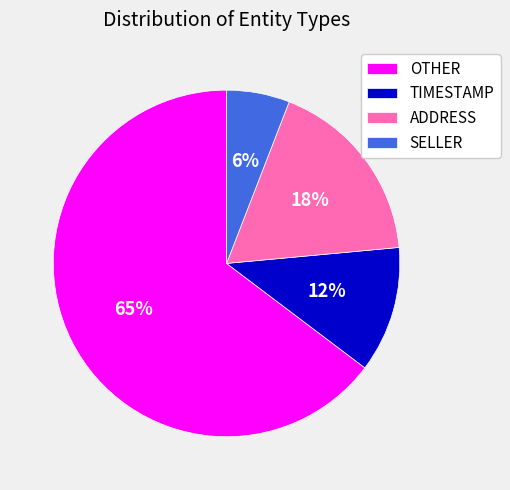

Do SELLER and ADDRESS together represent more than half of the pie?

No